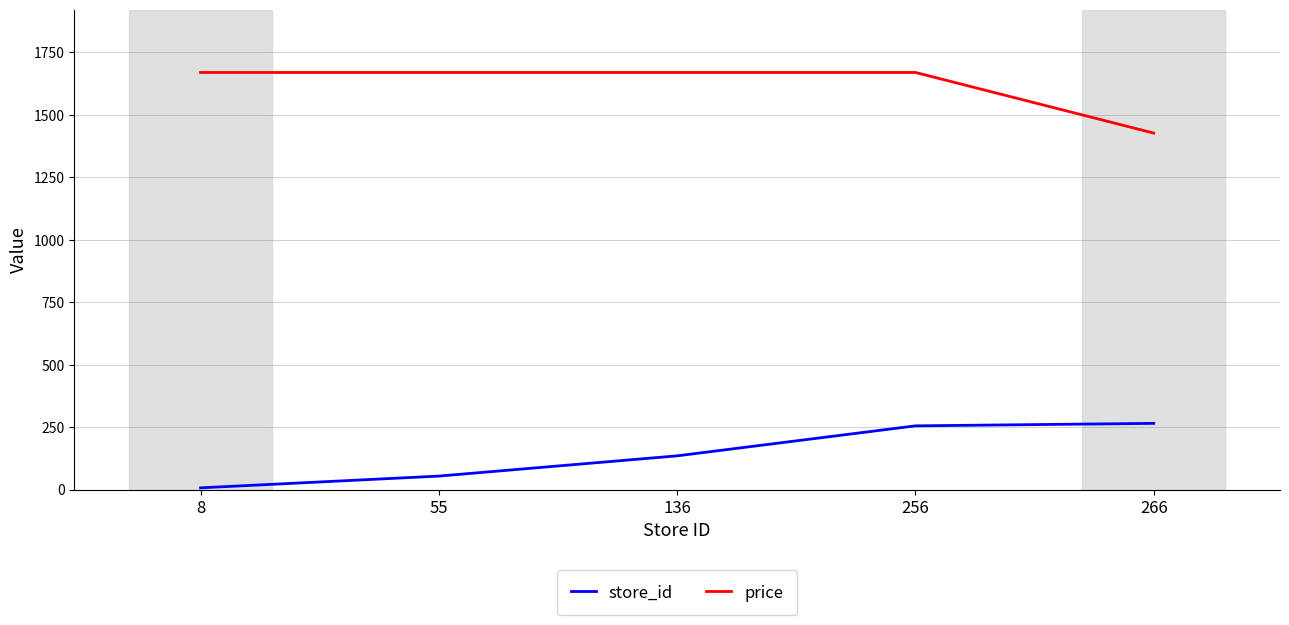

Which series has the largest total across all categories?

price